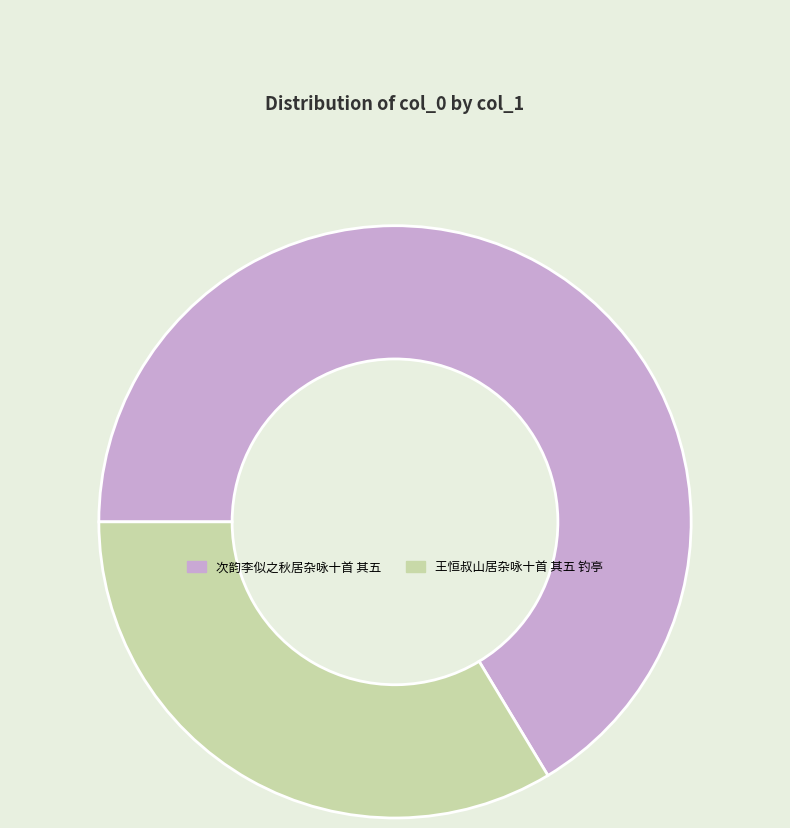

The 次韵李似之秋居杂咏十首 其五 slice represents 59% of the pie. True or false?

False